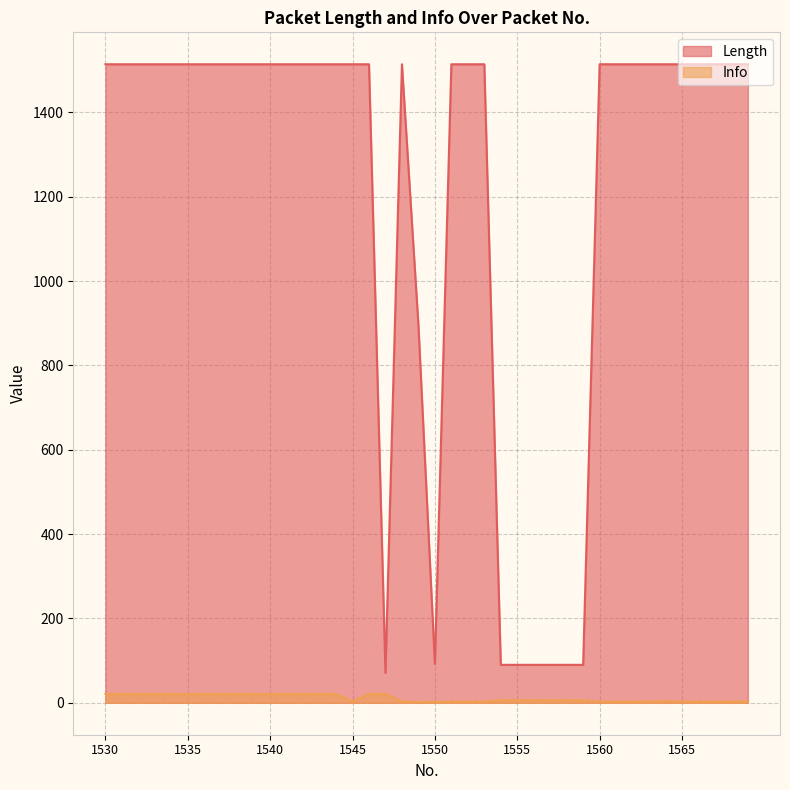

What is the difference between the maximum and minimum values in the Info series?

19